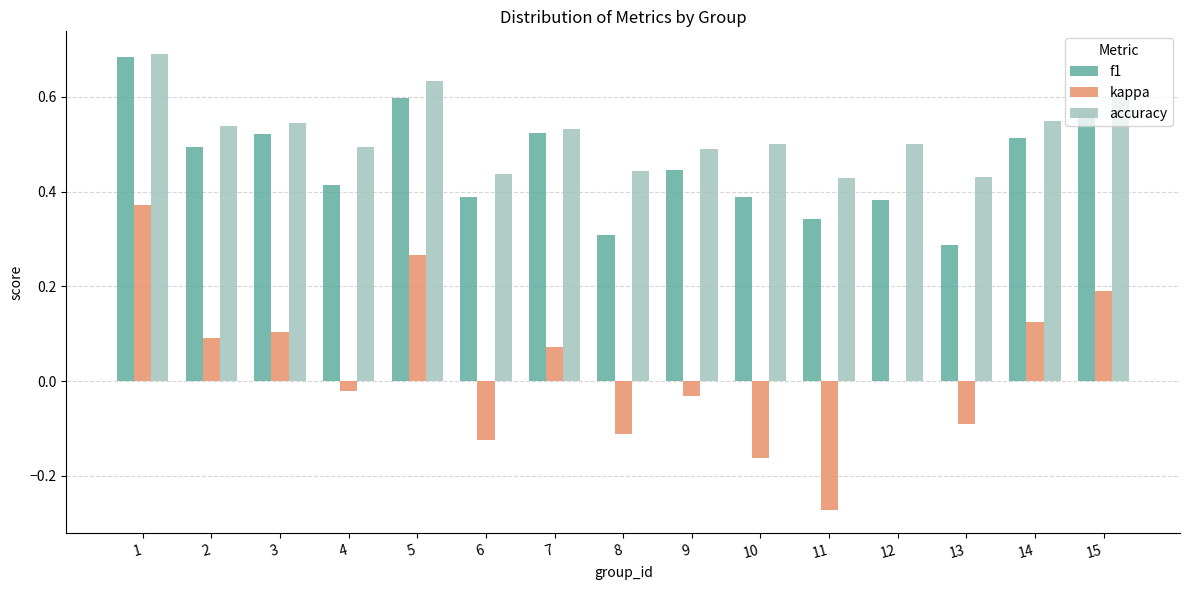

What is the sum of all f1 values?

6.9